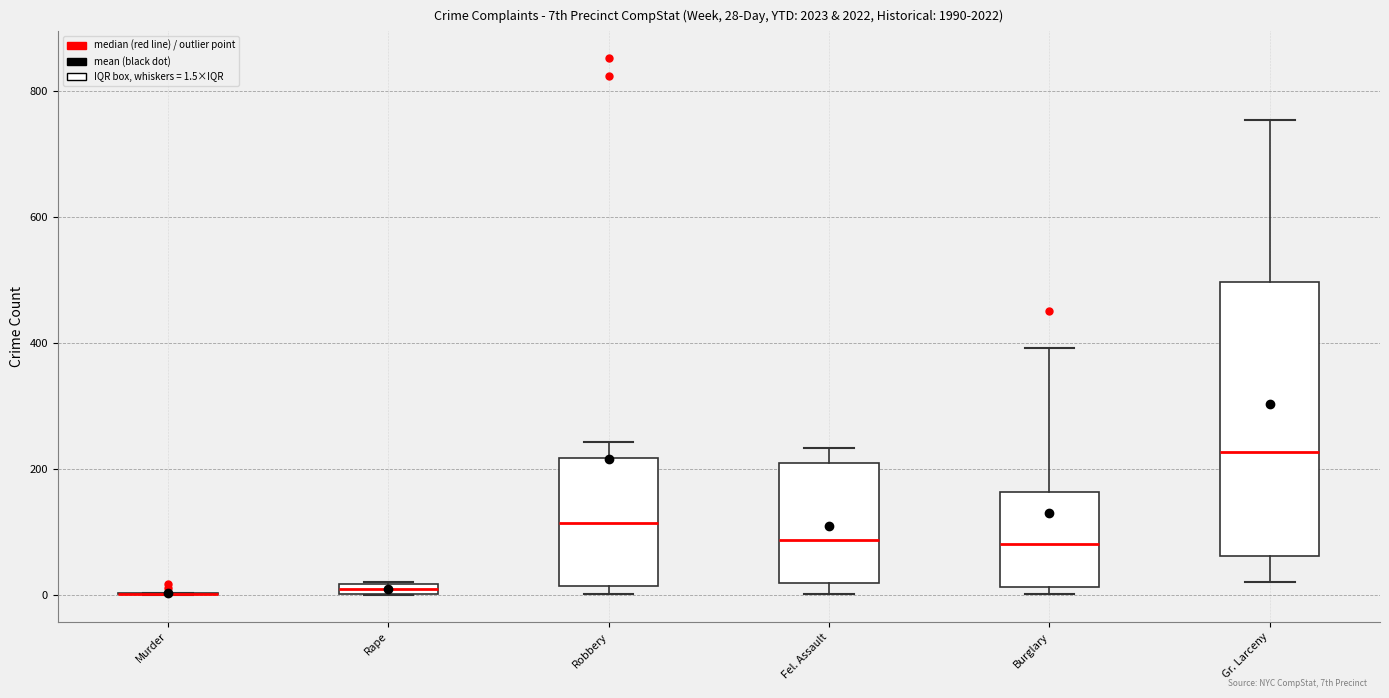

Comparing the boxes themselves (not the whiskers), which one is the tallest?

Gr. Larceny